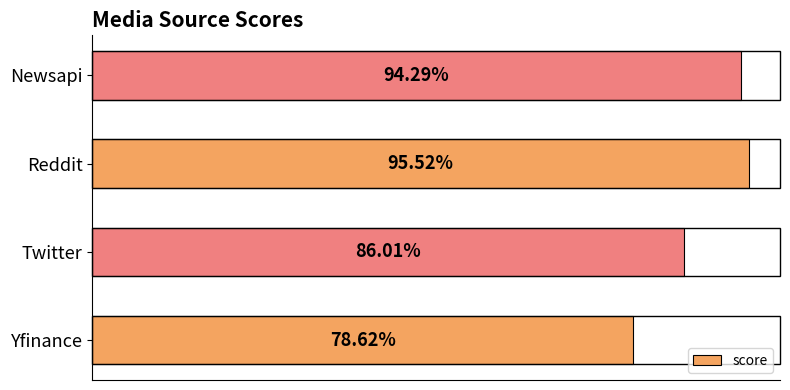

Are the bars horizontal?

Yes